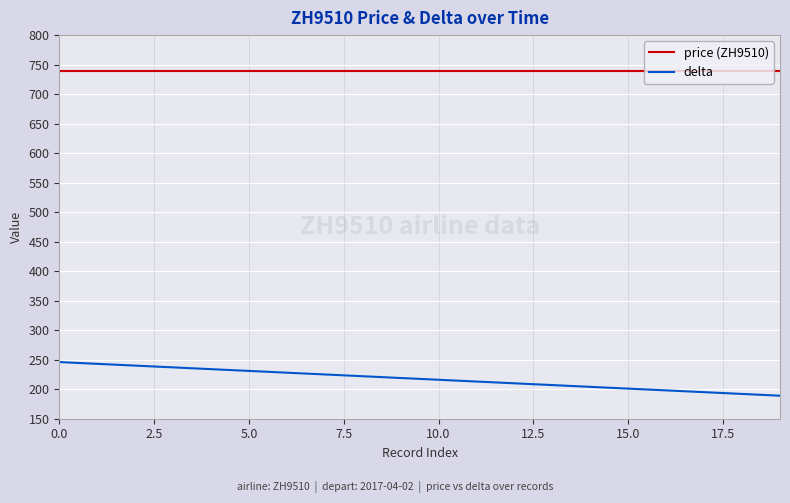

True or false: delta and price (ZH9510) intersect in this chart.

False